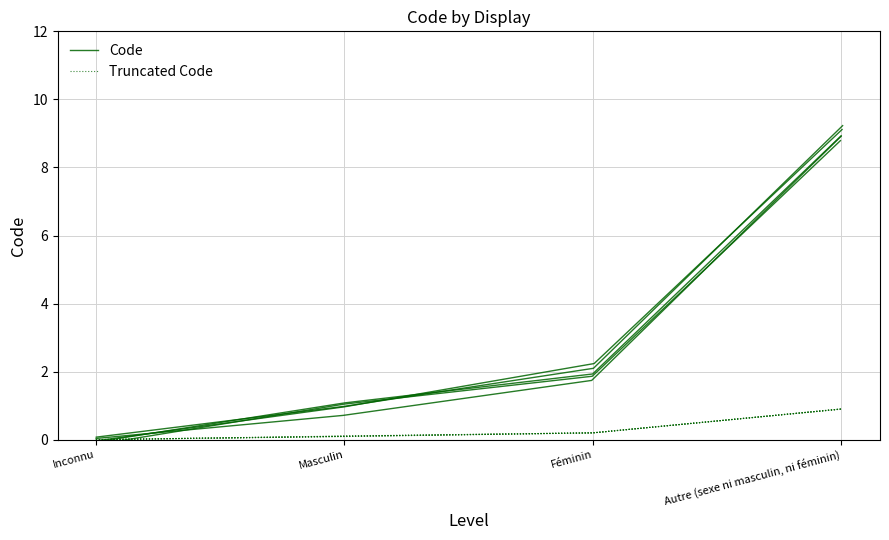

How many values in the Truncated Code series exceed 0?

3